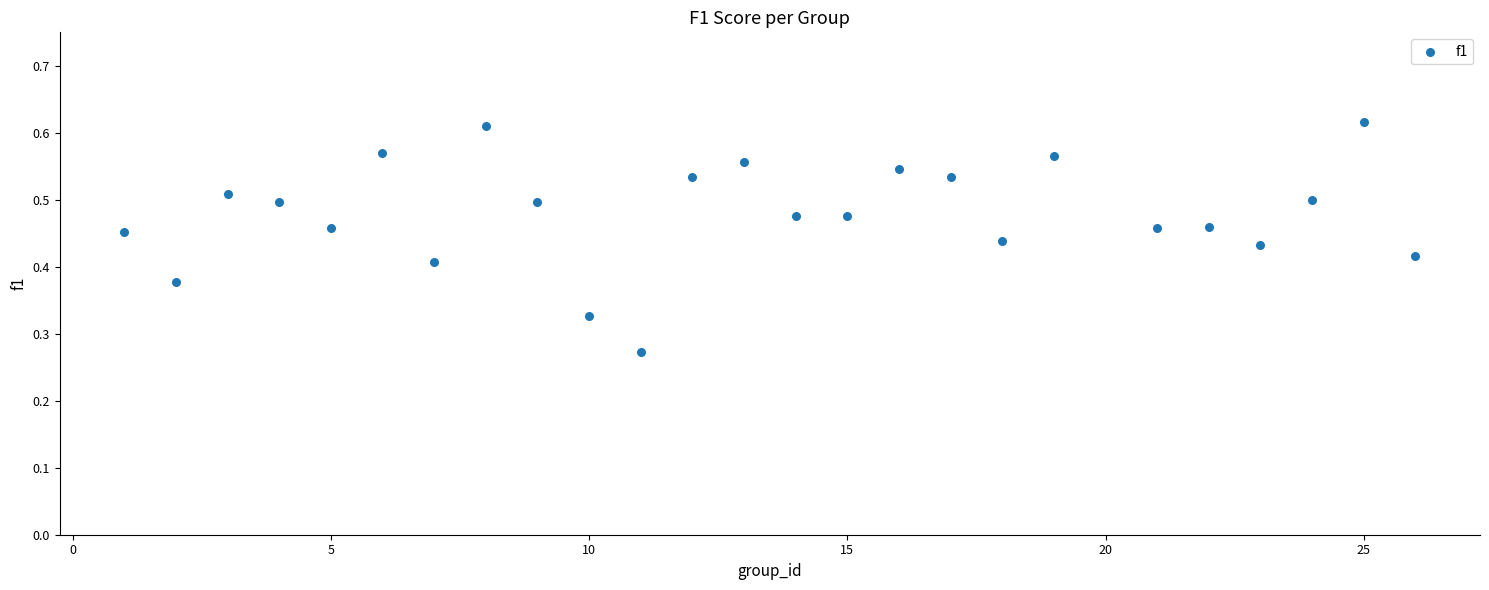

What is the range of X values (max minus min)?

25.0